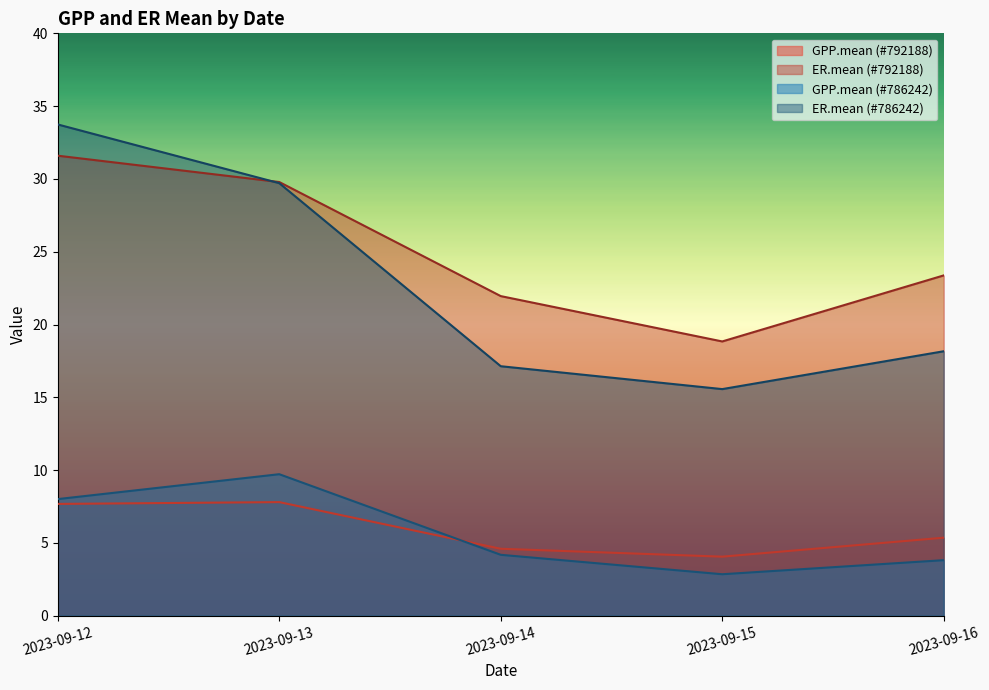

What is the spread (max minus min) of values at 2023-09-14?

17.8